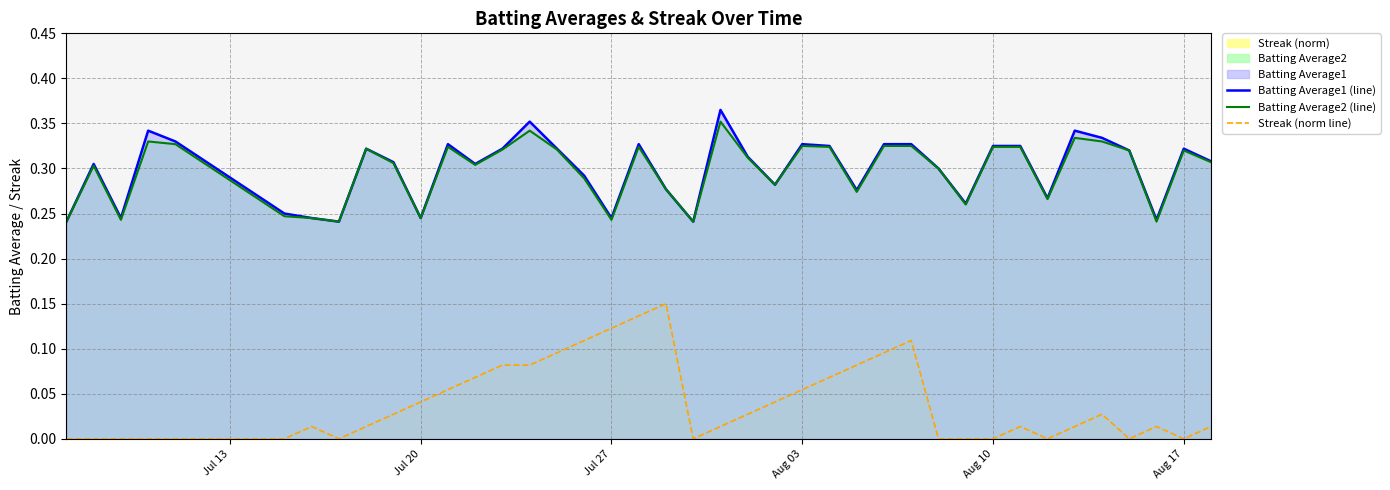

How many categories are shown in the chart?

40